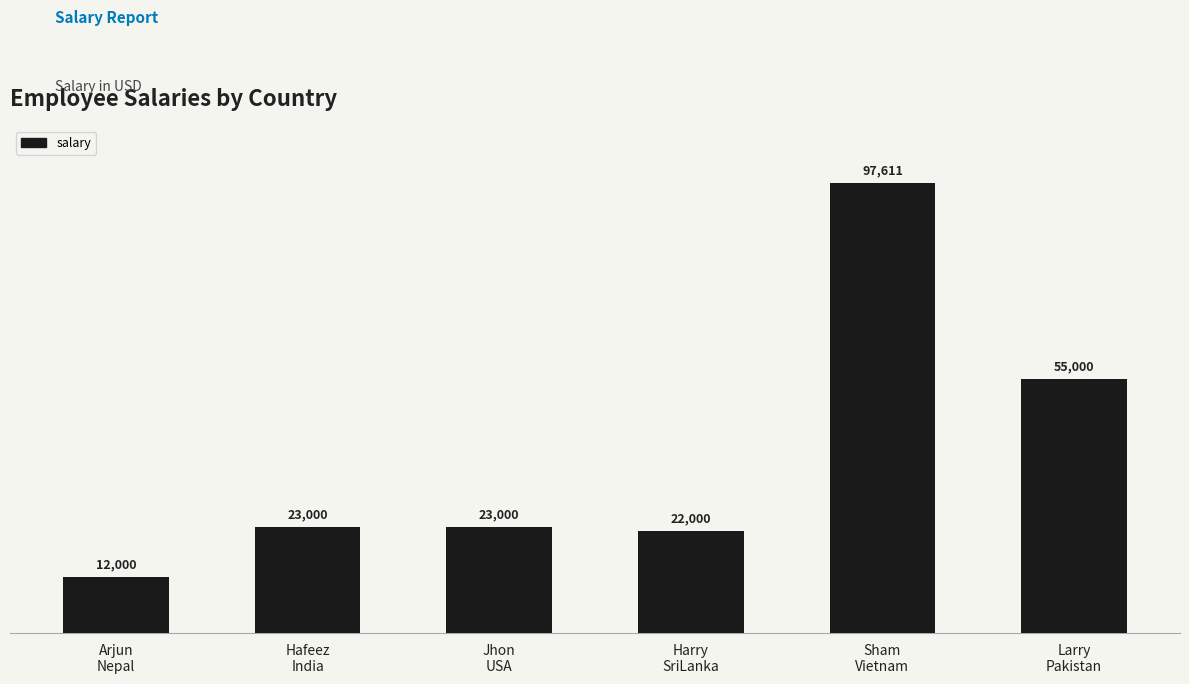

Reading left to right, transcribe all the data shown in this chart.

12000	23000	23000	22000	97611	55000